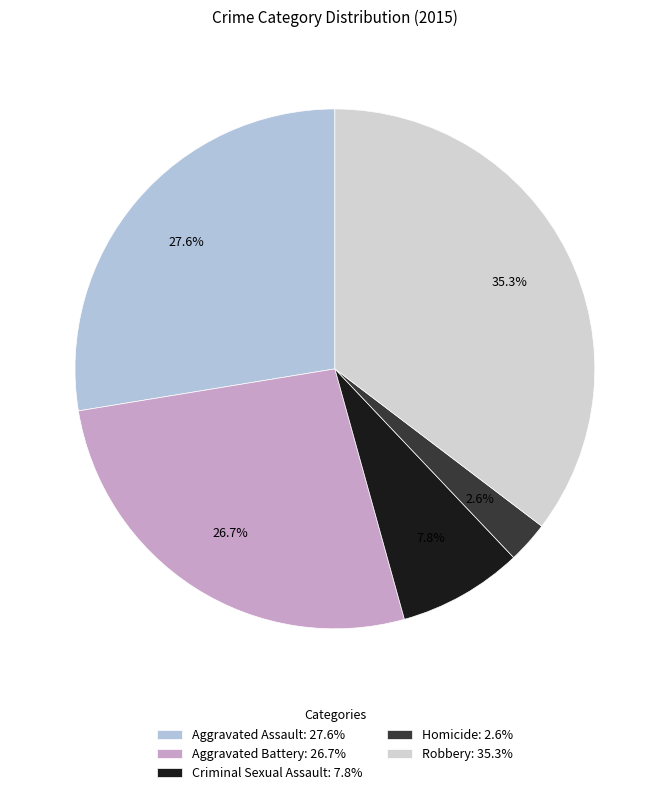

What is the total percentage of Robbery and Aggravated Battery?

62.1%